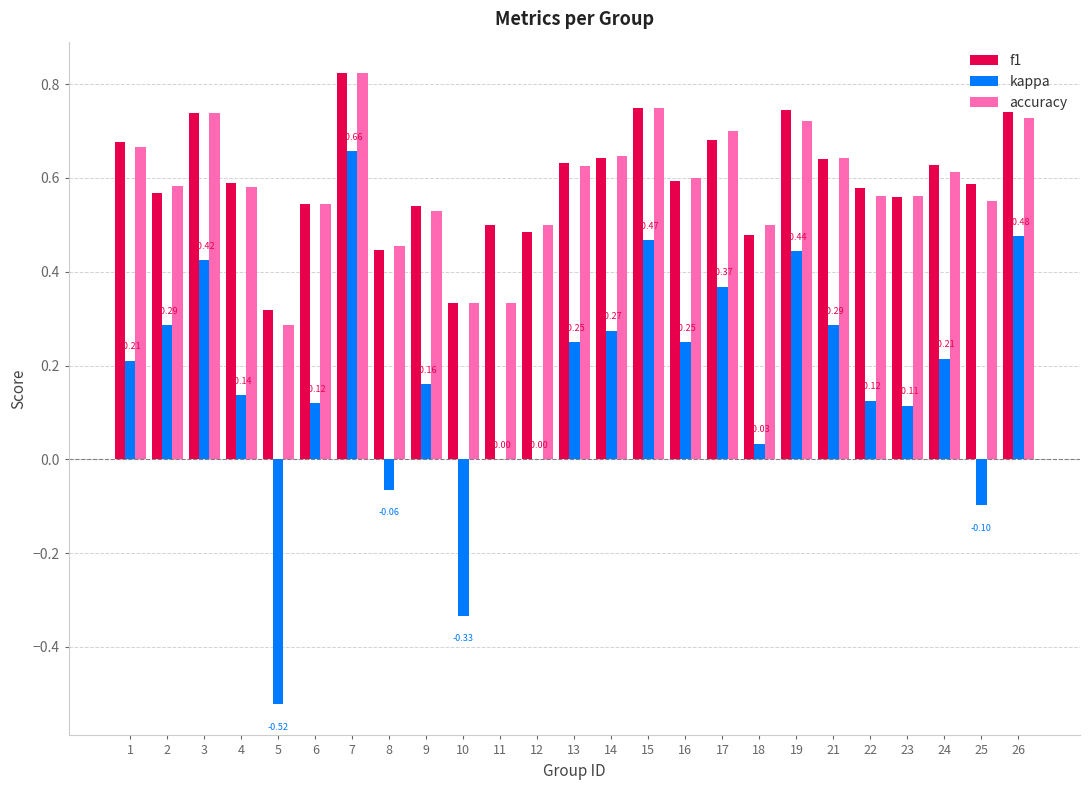

What is the sum of the accuracy values at 7 and 13?

1.4